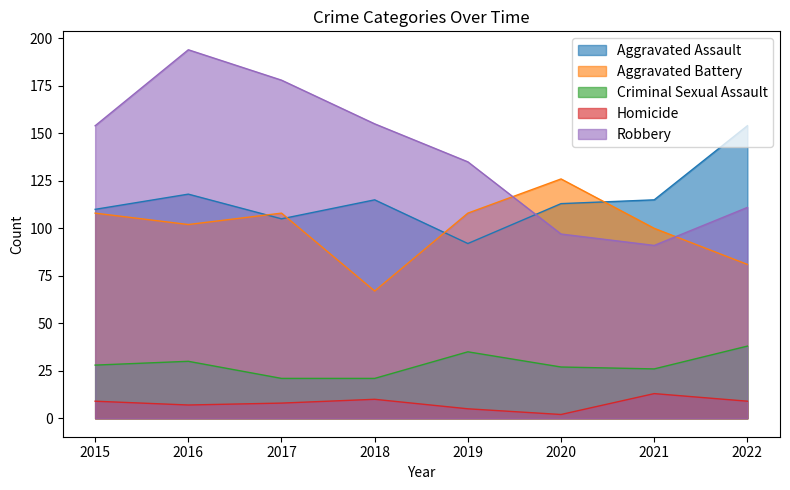

At which category does Criminal Sexual Assault reach its first local valley?

2021